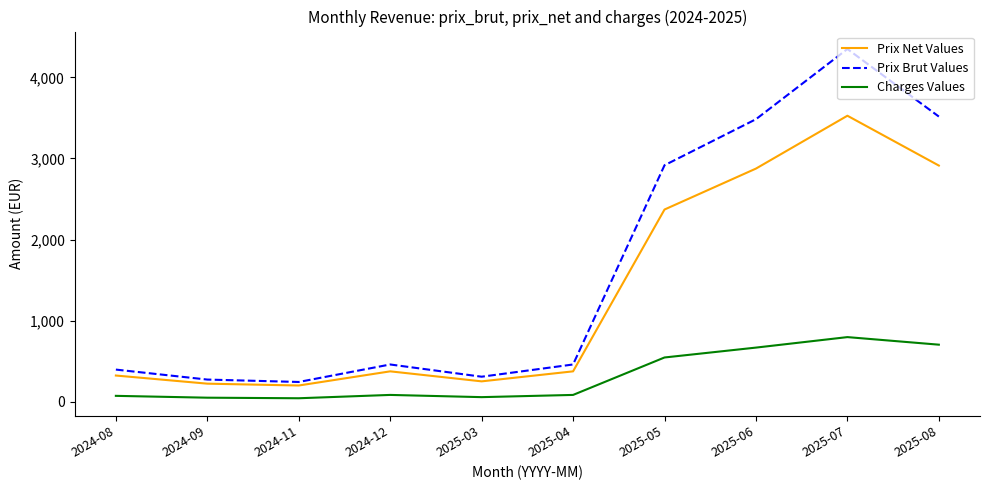

What is the spread (max minus min) of values at 2025-07?

3552.3